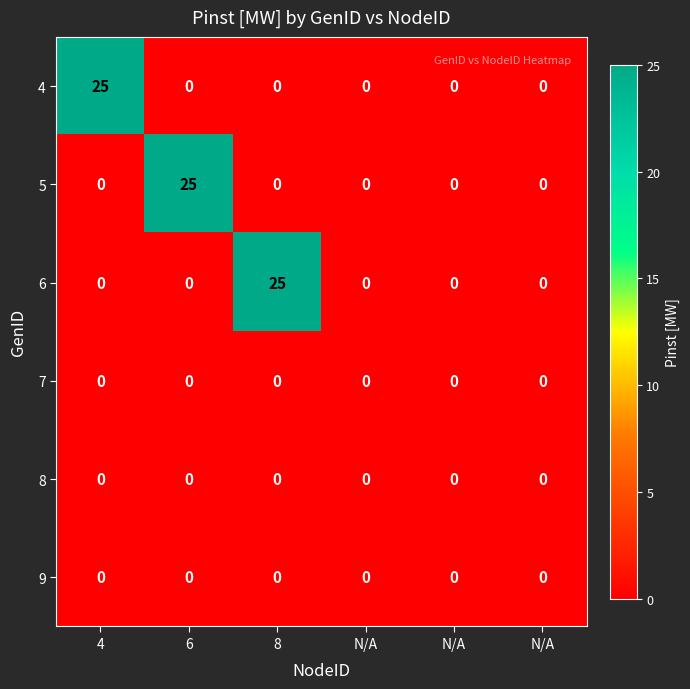

How many series are shown in this chart?

6